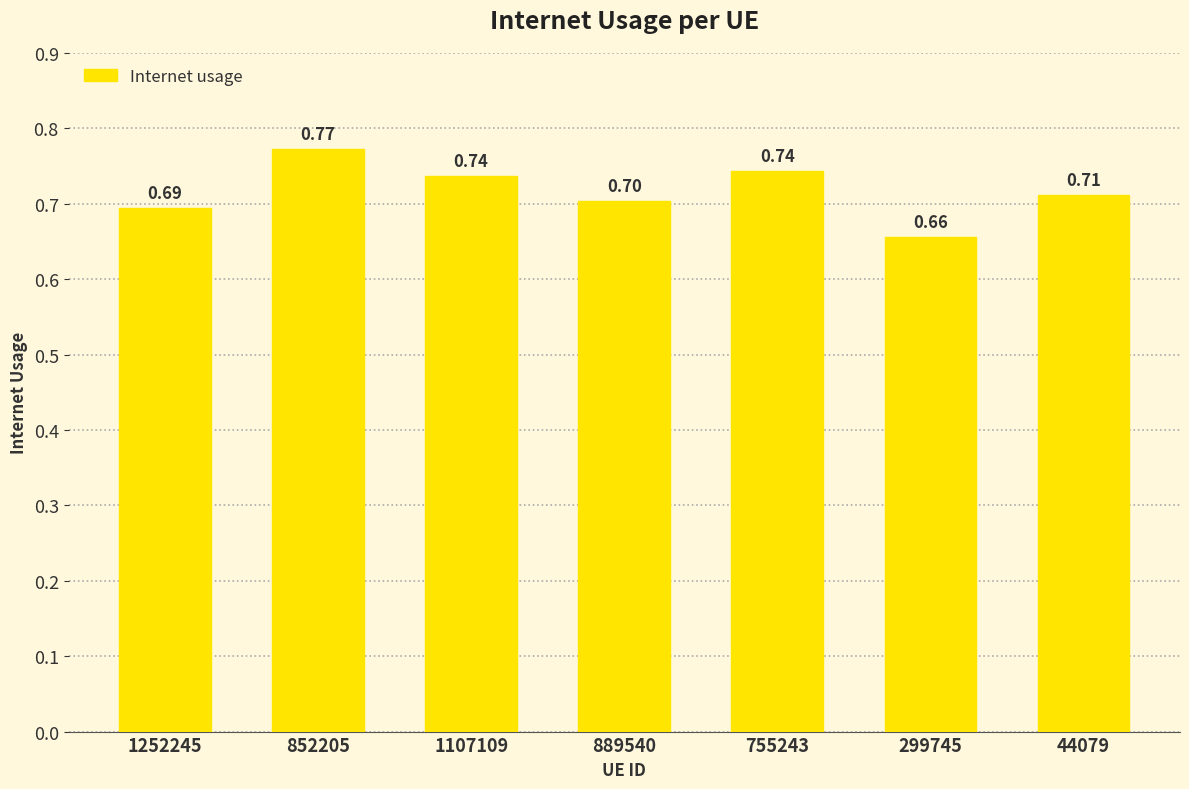

What is the approximate value at 889540?

0.7